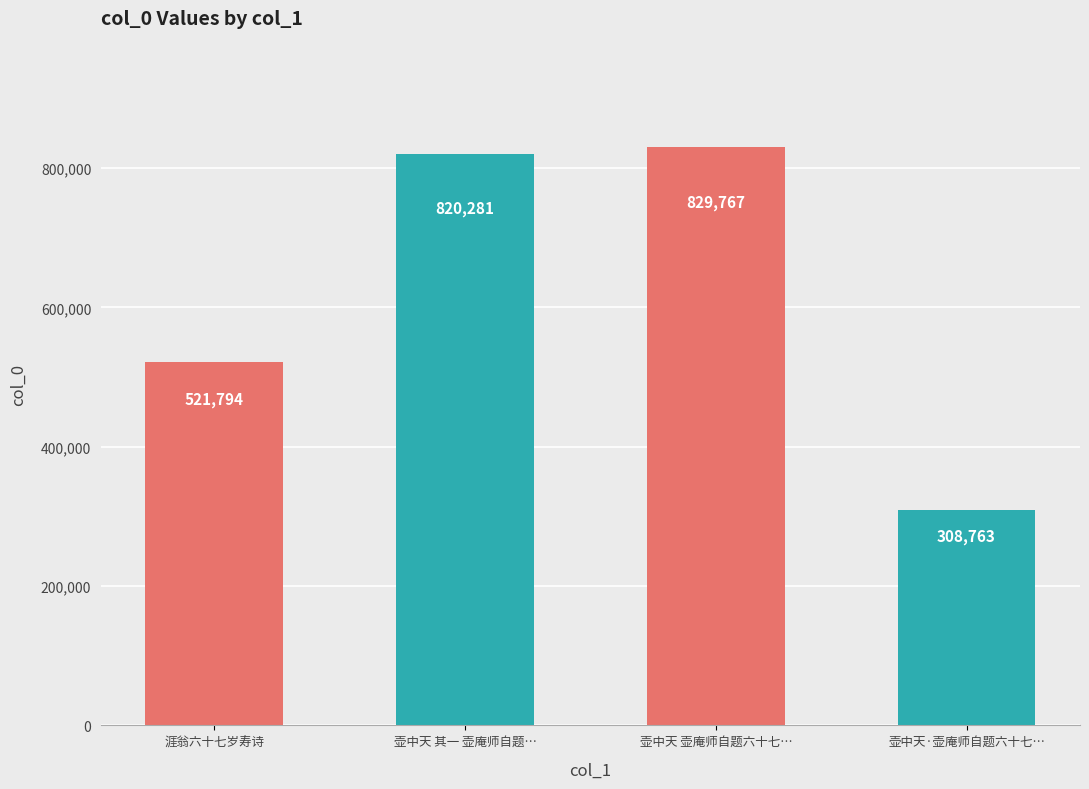

Reading right to left, transcribe all the data shown in this chart.

壶中天·壶庵师自题六十七…=308763	壶中天 壶庵师自题六十七…=829767	壶中天 其一 壶庵师自题…=820281	涯翁六十七岁寿诗=521794